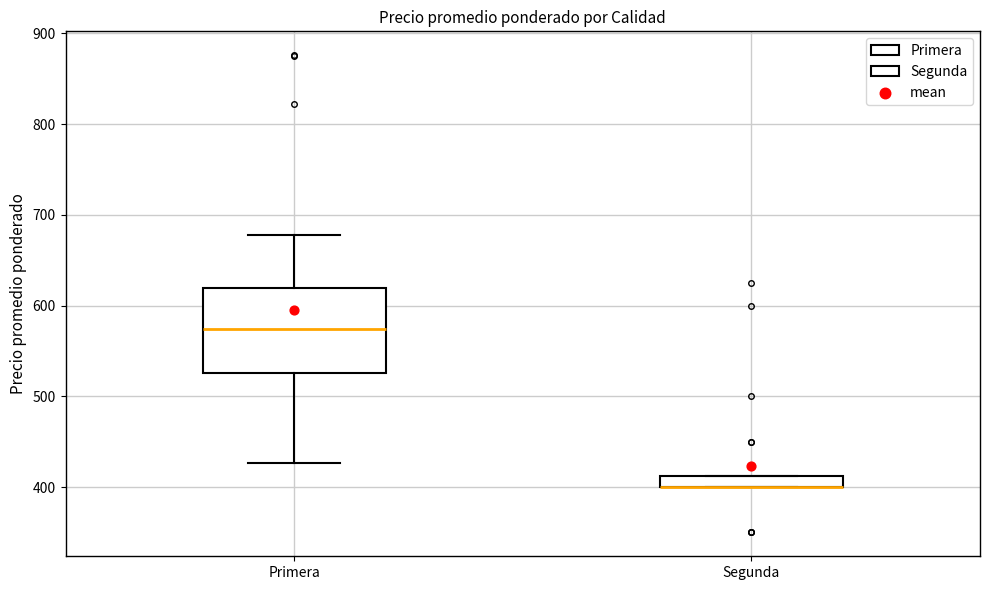

Which box is the tallest, from its lower edge to its upper edge?

Primera